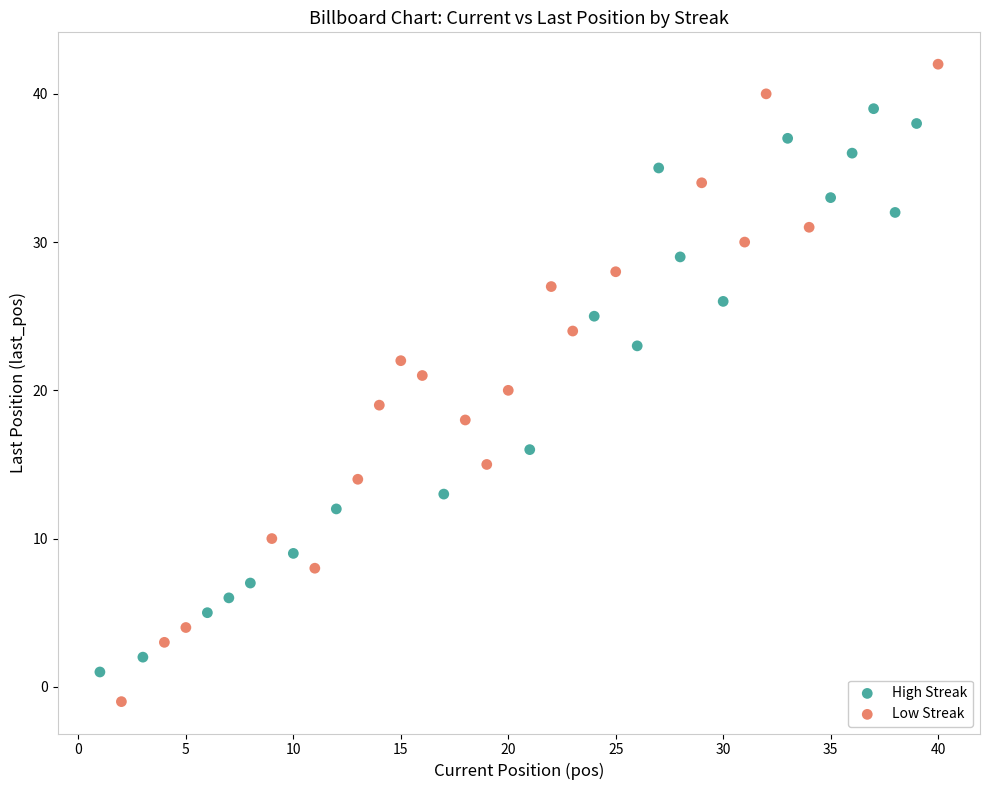

Which series contains the lowest Y value?

Low Streak